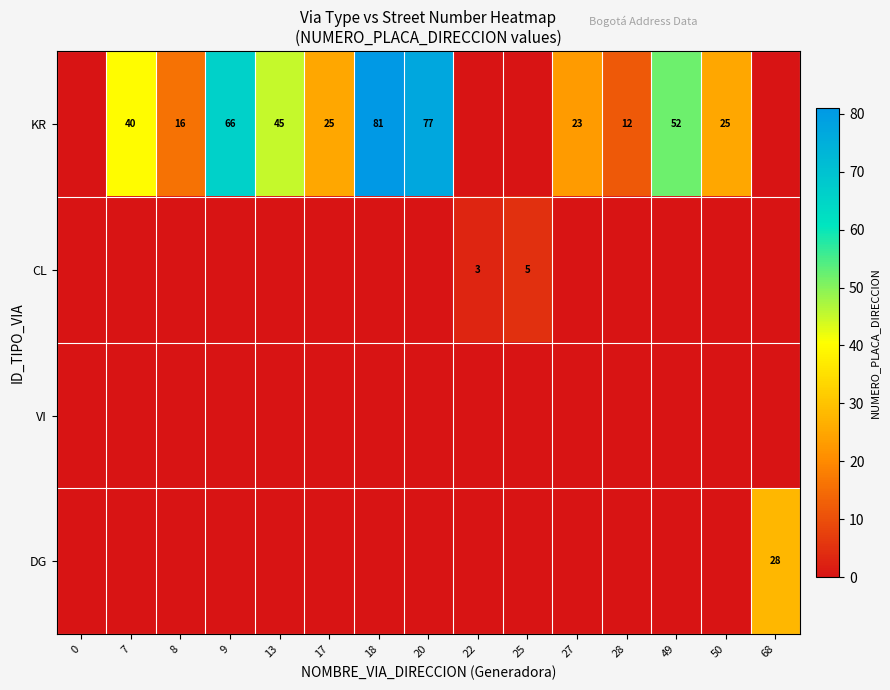

The value of KR at 28 is 4. True or false?

False